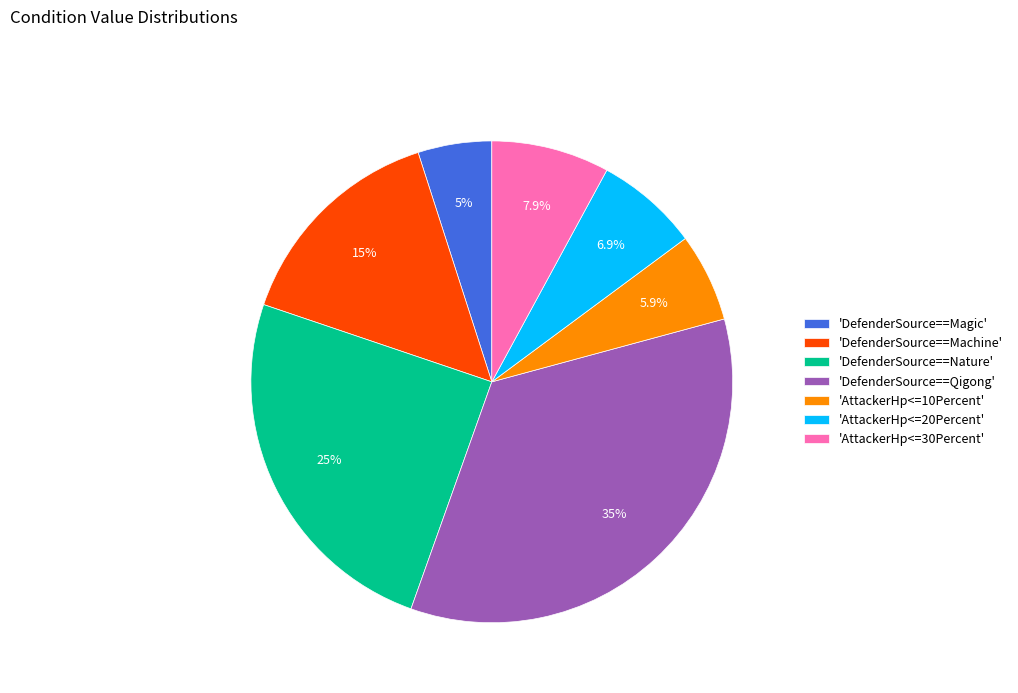

How many slices are in this pie chart?

7